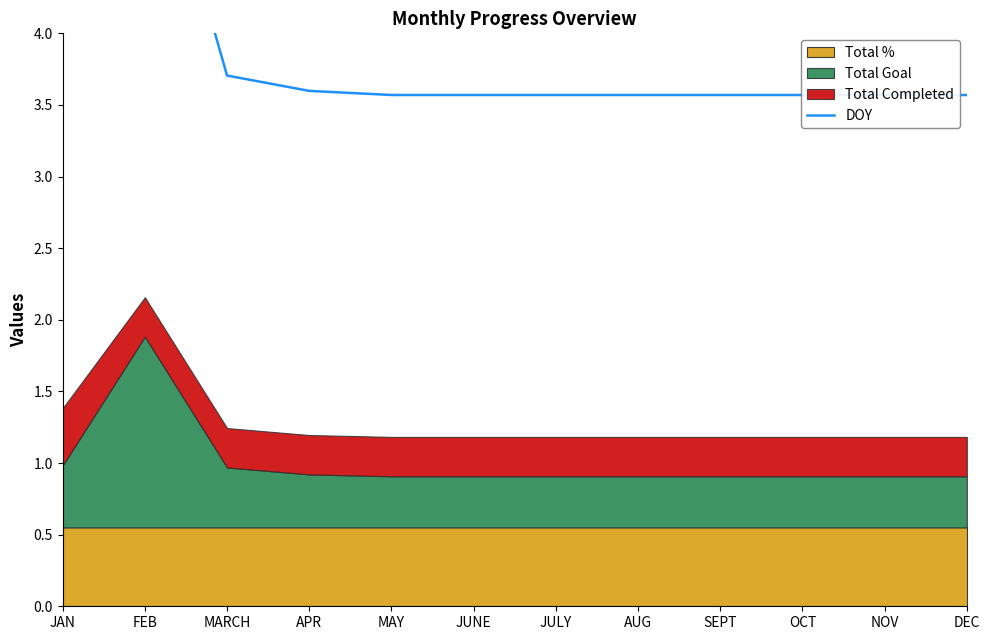

What is the change in value from MARCH to JULY?

-0.1